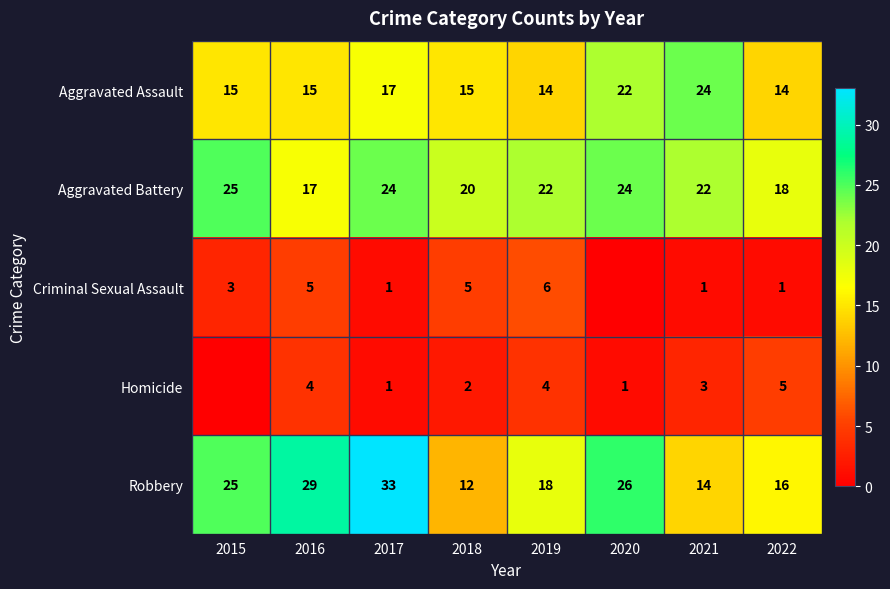

What is the highest value of the Aggravated Assault series?

24